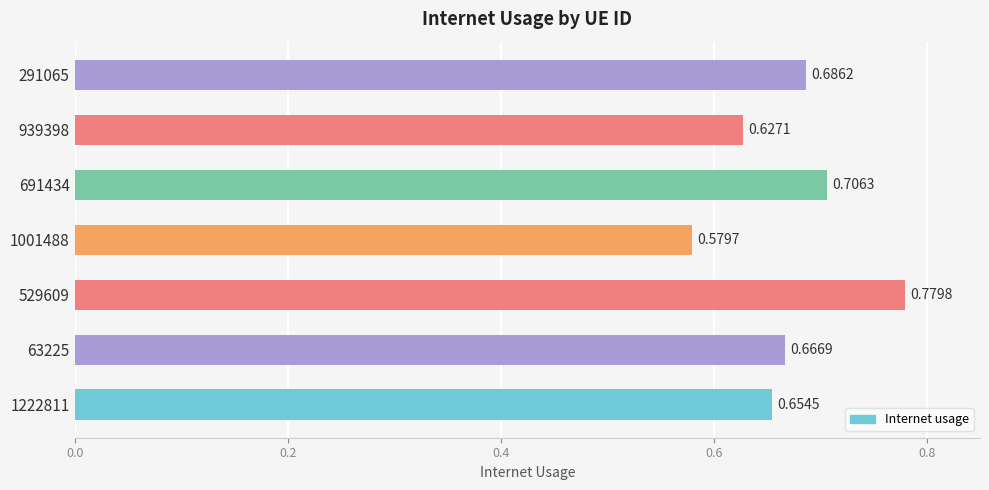

Which label corresponds to the largest value in the chart?

529609